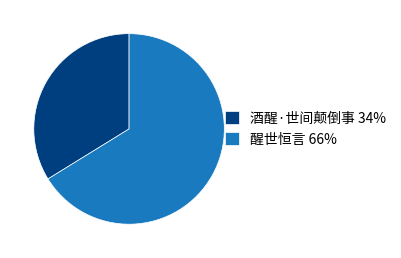

The 酒醒·世间颠倒事 slice represents 34% of the pie. True or false?

True